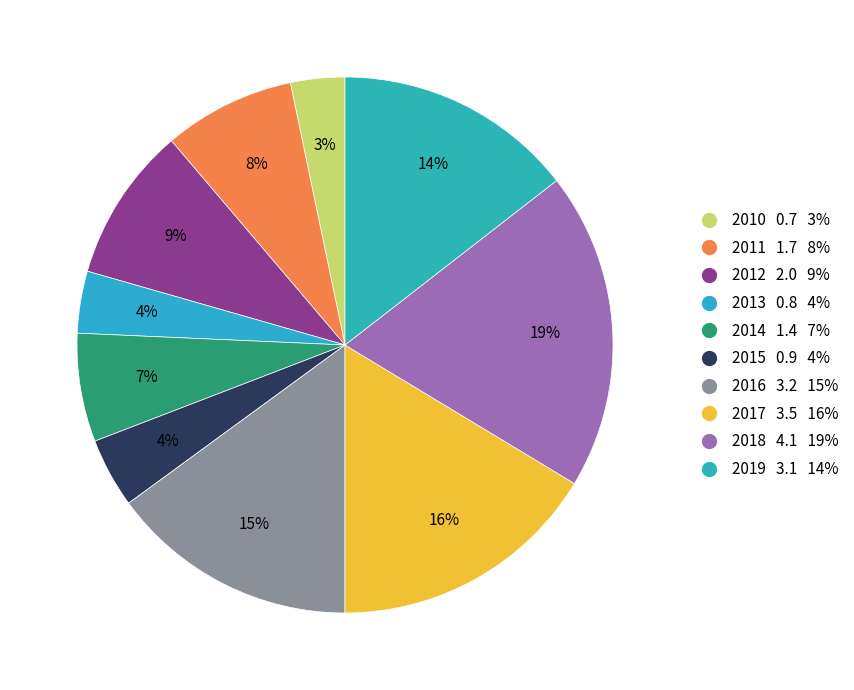

How many slices are in this pie chart?

10